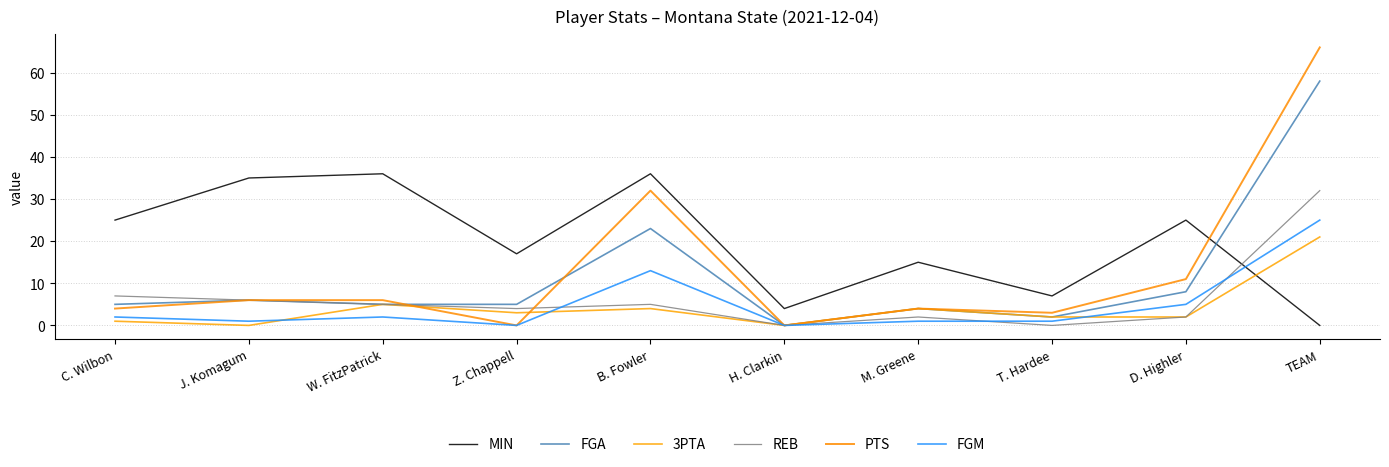

Rank the series at TEAM from lowest to highest value.

MIN, 3PTA, FGM, REB, FGA, PTS